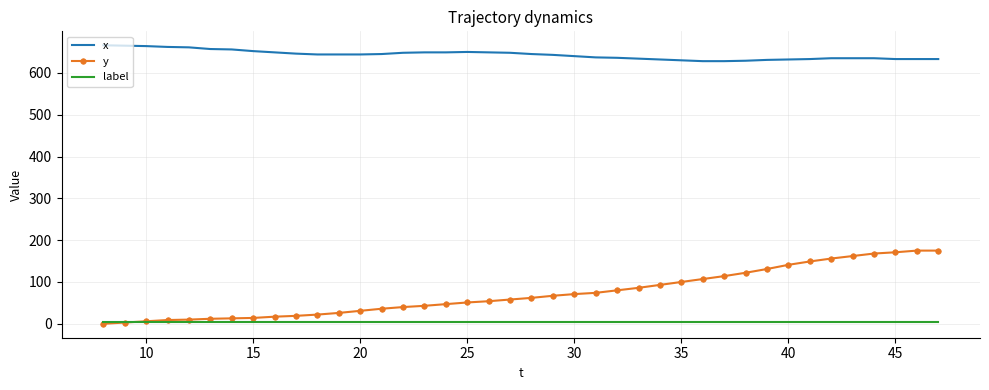

Which series has the largest total across all categories?

x